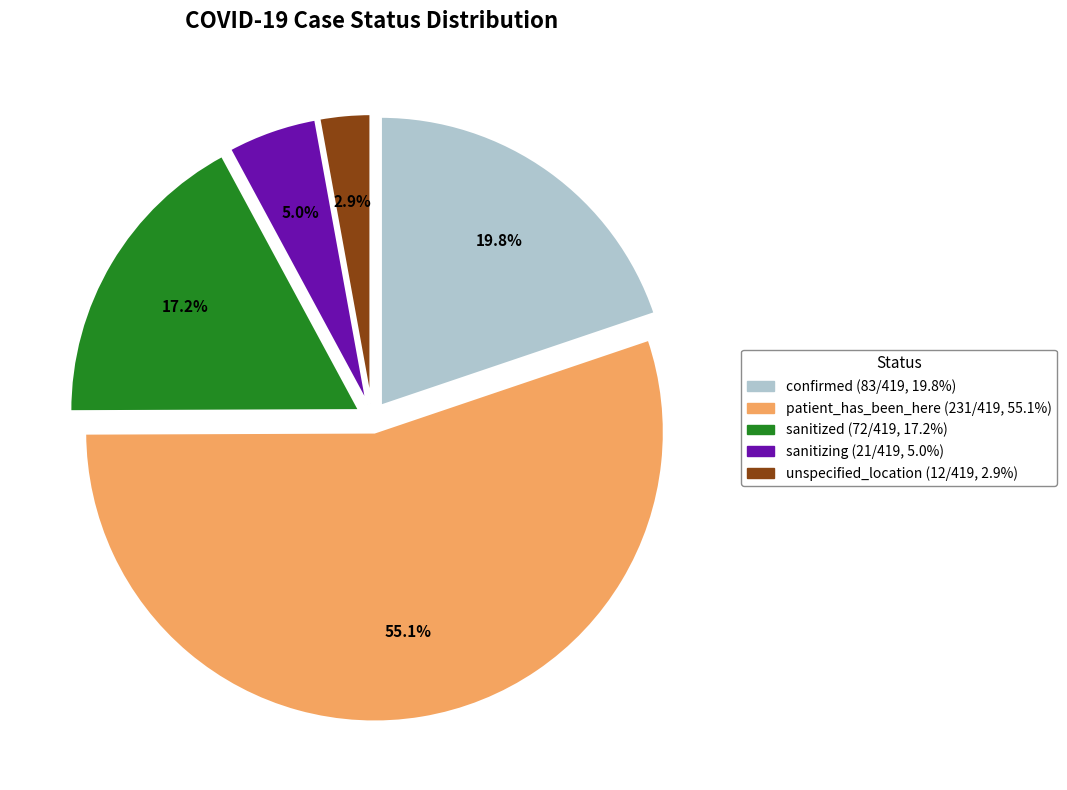

Count the number of slices in the pie.

5